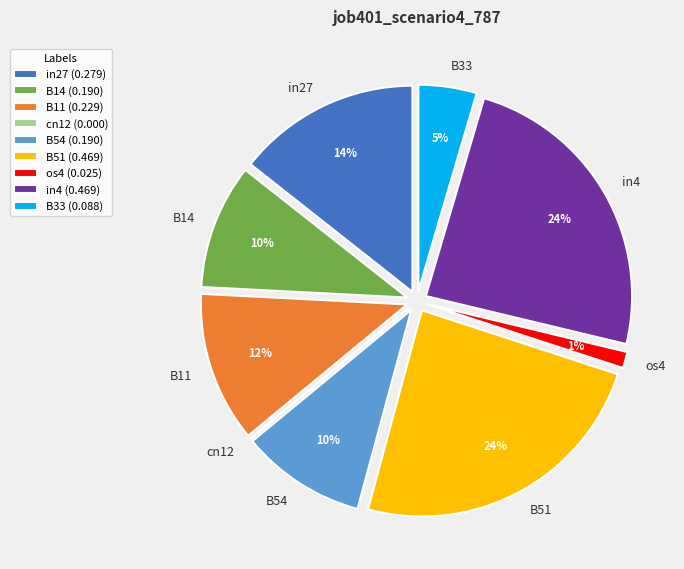

Is it true that B14 is 16% of the pie?

False